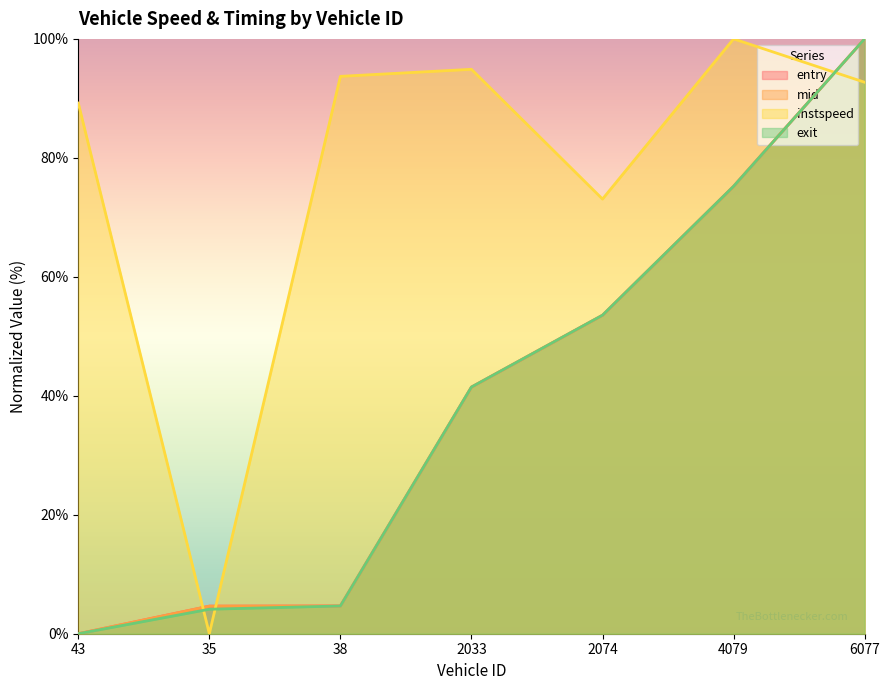

How many values in entry are above zero?

6